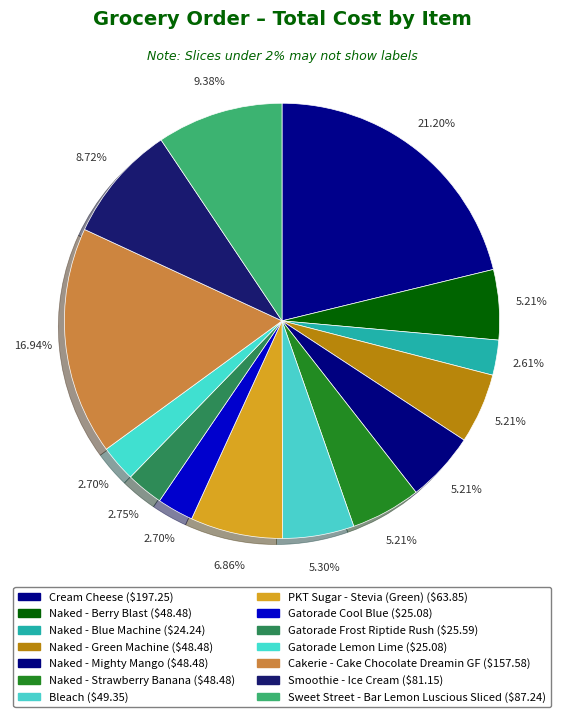

To the nearest percent, what is the difference between the largest and smallest slice percentages?

19%